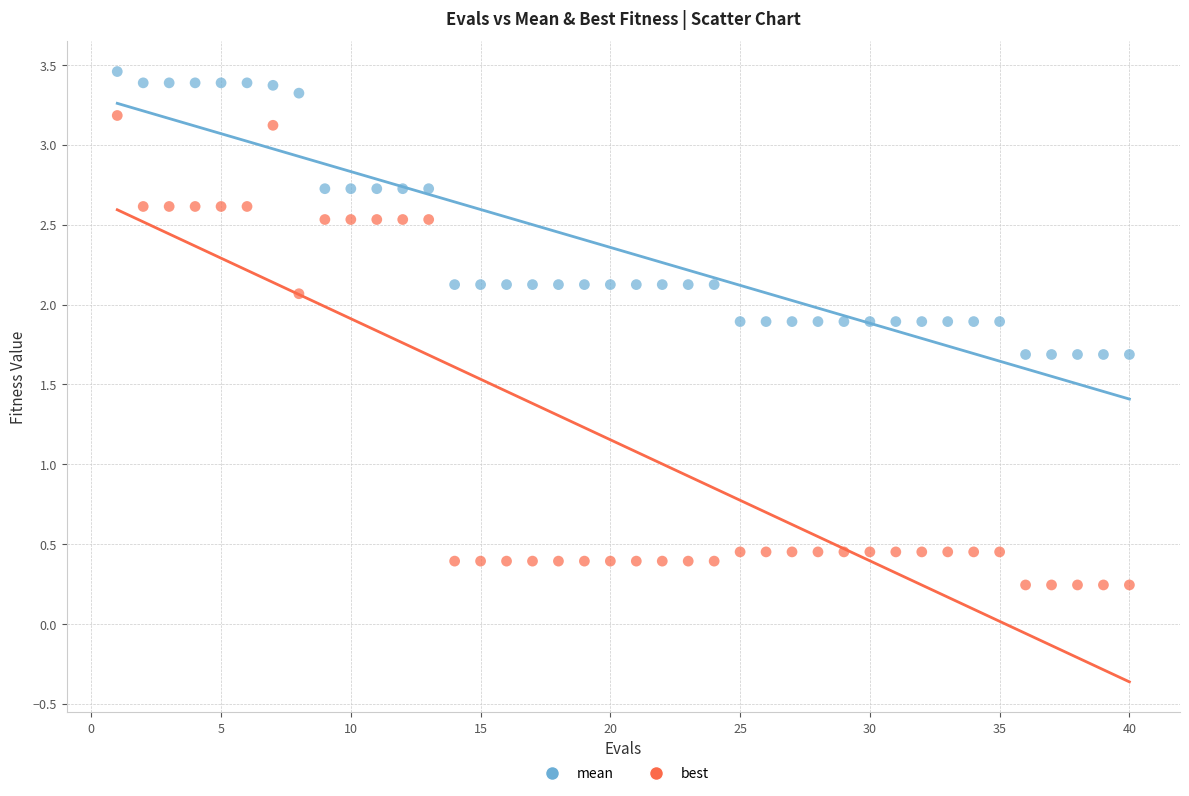

Across all data points, what is the range of X values (max minus min)?

39.0